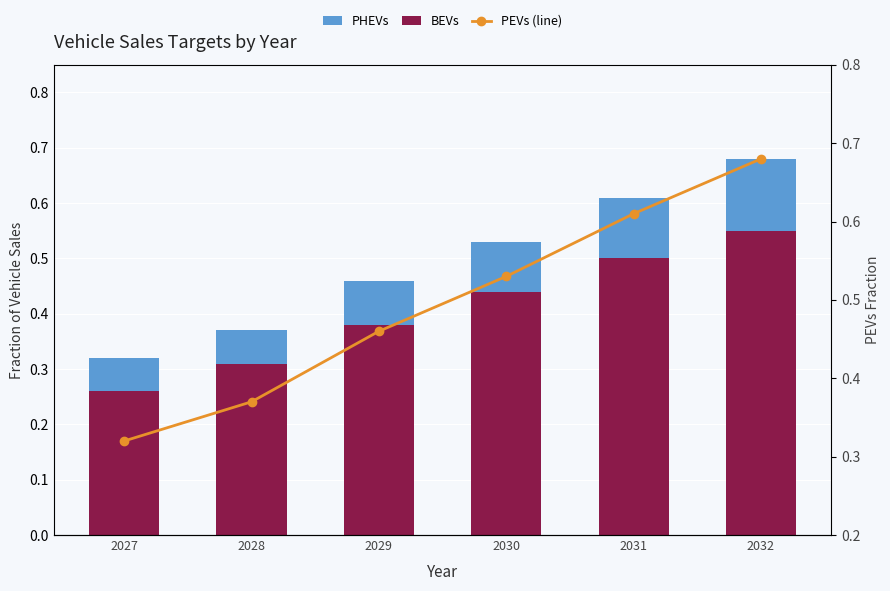

Reading right to left, what are all the values shown in this chart?

BEVs: 2032=0.6	2031=0.5	2030=0.4	2029=0.4	2028=0.3	2027=0.3
PHEVs: 2032=0.1	2031=0.1	2030=0.1	2029=0.1	2028=0.1	2027=0.1
PEVs (line): 2032=0.7	2031=0.6	2030=0.5	2029=0.5	2028=0.4	2027=0.3